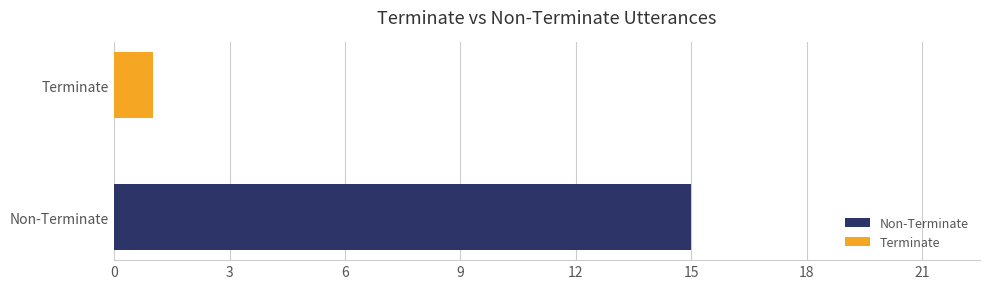

Is it true that the value at 10 is 1?

False